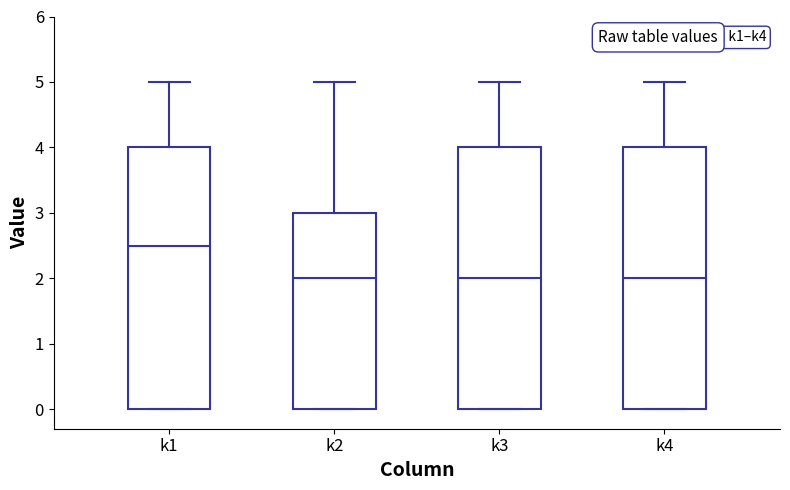

Reading left to right, read every box against the y-axis: the position of its median line, the range the box covers, and the ends of its whiskers. The values are not printed on the chart, so give them approximately, as read against the axis.

k1: median 2.5, box 0.0 to 4.0, whiskers 0.0 to 5.0
k2: median 2.0, box 0.0 to 3.0, whiskers 0.0 to 5.0
k3: median 2.0, box 0.0 to 4.0, whiskers 0.0 to 5.0
k4: median 2.0, box 0.0 to 4.0, whiskers 0.0 to 5.0